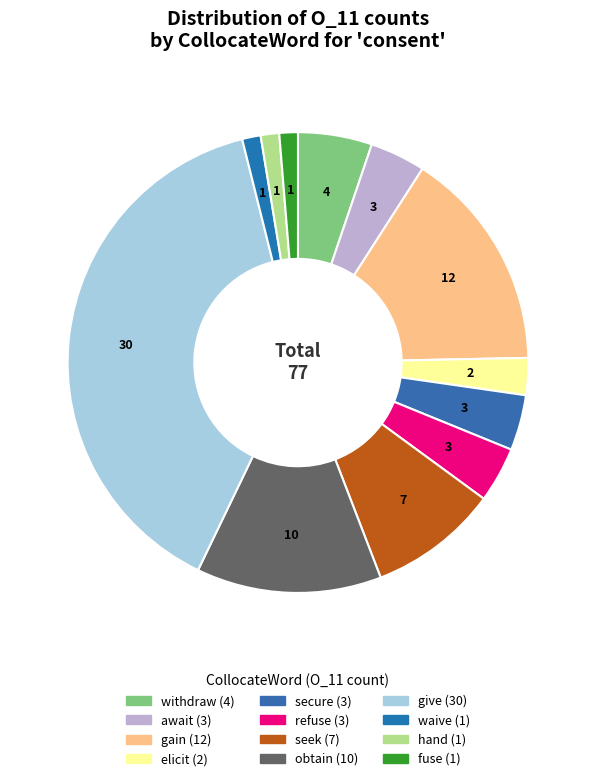

The fuse slice represents 12% of the pie. True or false?

False